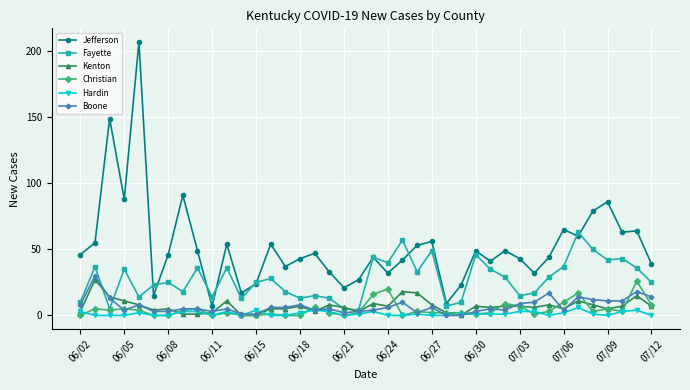

True or false: Christian and Jefferson cross at least once.

False